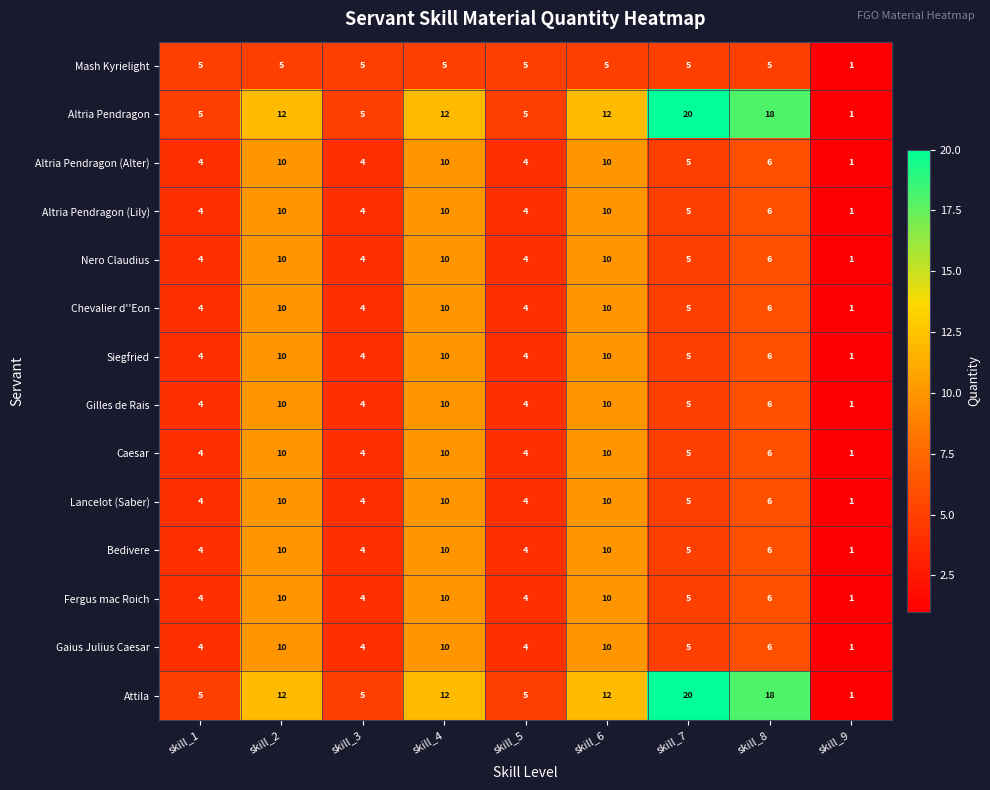

The Altria Pendragon (Alter) series shows 6 at skill_8. True or false?

True